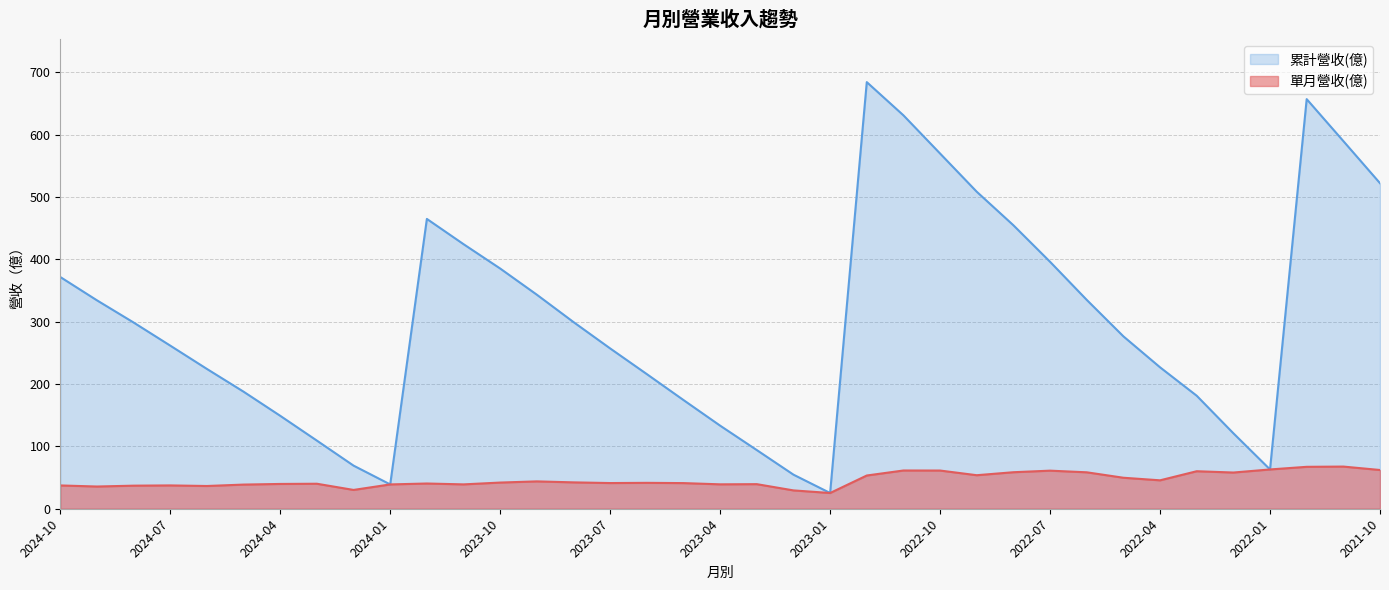

Reading left to right, extract all data points from this chart.

單月營收(億): 2024-10=37.4	2024-09=35.6	2024-08=37.0	2024-07=37.4	2024-06=36.5	2024-05=38.8	2024-04=39.8	2024-03=40.1	2024-02=30.2	2024-01=39.0	2023-12=40.5	2023-11=39.1	2023-10=42.0	2023-09=43.9	2023-08=42.3	2023-07=41.2	2023-06=41.5	2023-05=41.1	2023-04=39.2	2023-03=39.5	2023-02=29.4	2023-01=25.3	2022-12=53.3	2022-11=61.4	2022-10=61.3	2022-09=53.8	2022-08=58.6	2022-07=61.1	2022-06=58.5	2022-05=49.7	2022-04=45.6	2022-03=60.2	2022-02=58.1	2022-01=63.0	2021-12=67.3	2021-11=67.7	2021-10=62.2
累計營收(億): 2024-10=371.8	2024-09=334.4	2024-08=298.8	2024-07=261.7	2024-06=224.3	2024-05=187.8	2024-04=149.1	2024-03=109.3	2024-02=69.2	2024-01=39.0	2023-12=465.0	2023-11=424.5	2023-10=385.4	2023-09=343.4	2023-08=299.5	2023-07=257.2	2023-06=216.0	2023-05=174.4	2023-04=133.3	2023-03=94.1	2023-02=54.7	2023-01=25.3	2022-12=684.5	2022-11=631.2	2022-10=569.9	2022-09=508.6	2022-08=454.8	2022-07=396.2	2022-06=335.1	2022-05=276.6	2022-04=226.9	2022-03=181.3	2022-02=121.1	2022-01=63.0	2021-12=657.2	2021-11=589.9	2021-10=522.3